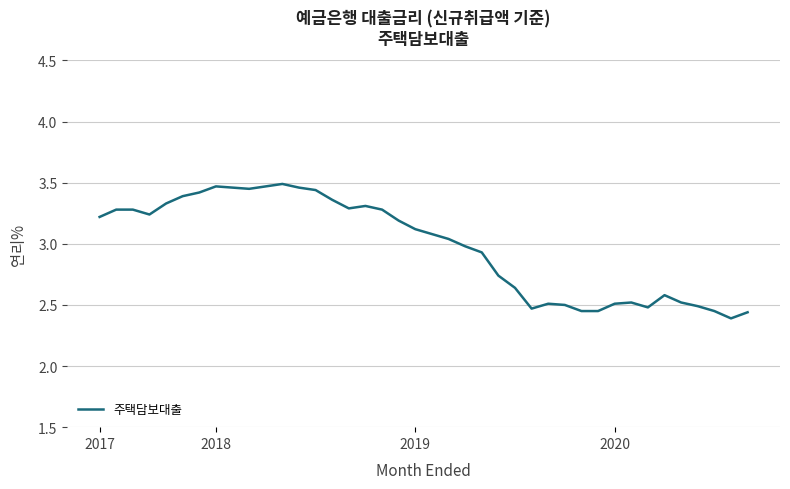

What is the difference between the maximum and minimum values?

1.1